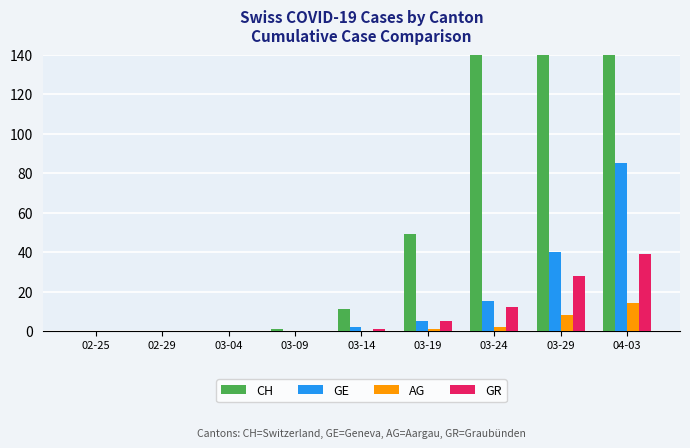

Where is GR nearest to the value 19?

03-24